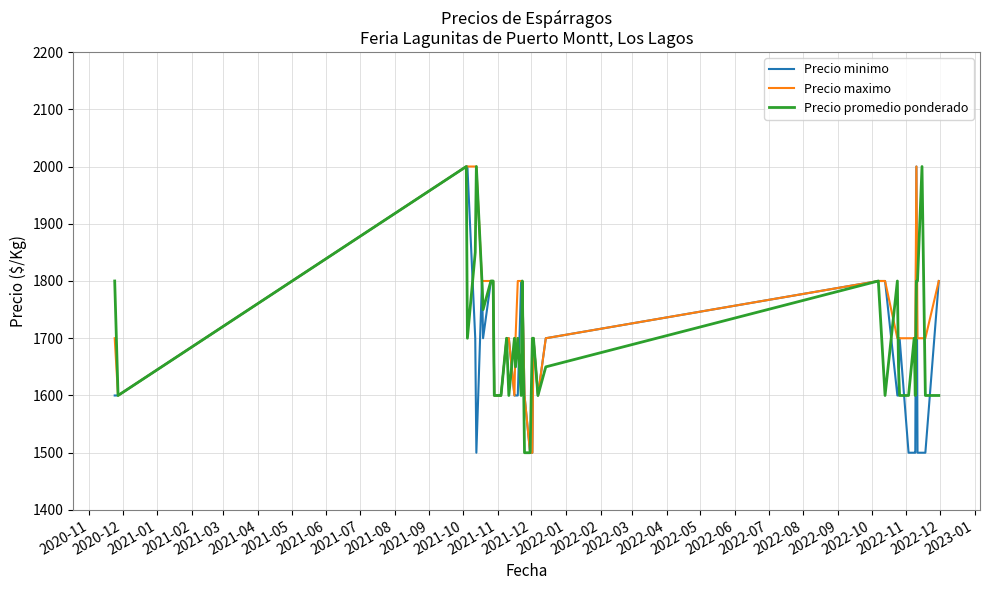

List the series in order of their overall mean, highest first.

Precio maximo, Precio promedio ponderado, Precio minimo